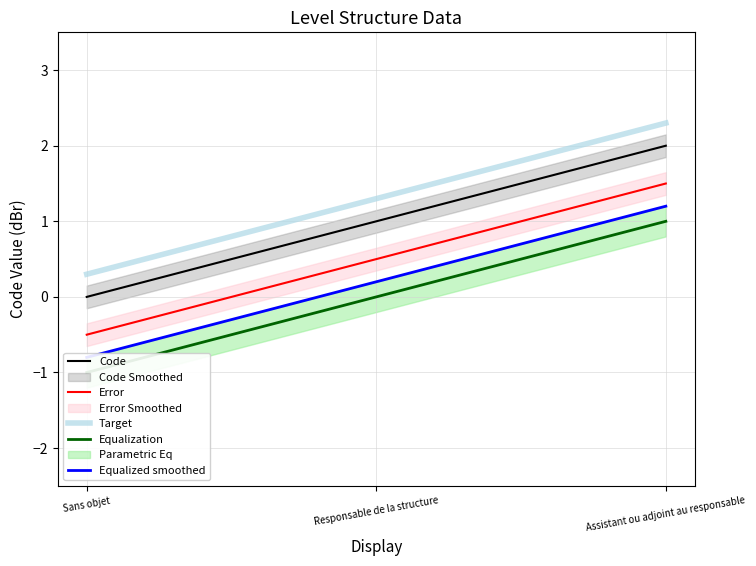

What is the highest value of the Code series?

2.0